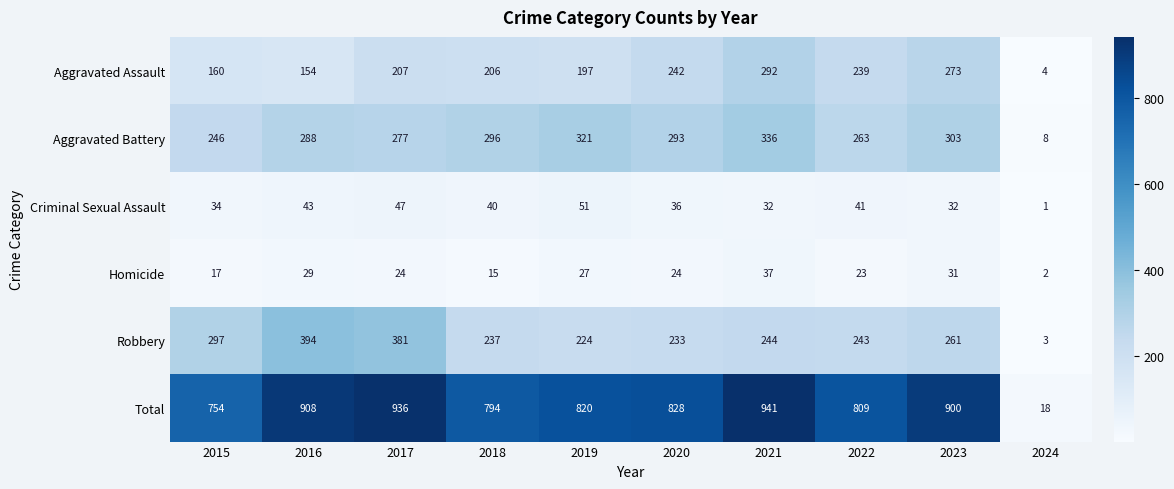

How many series are shown in this chart?

6